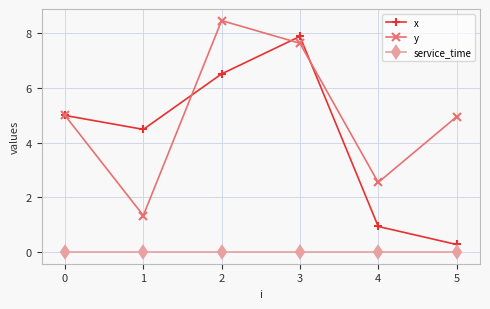

What is the total value across all series at 2?

15.0